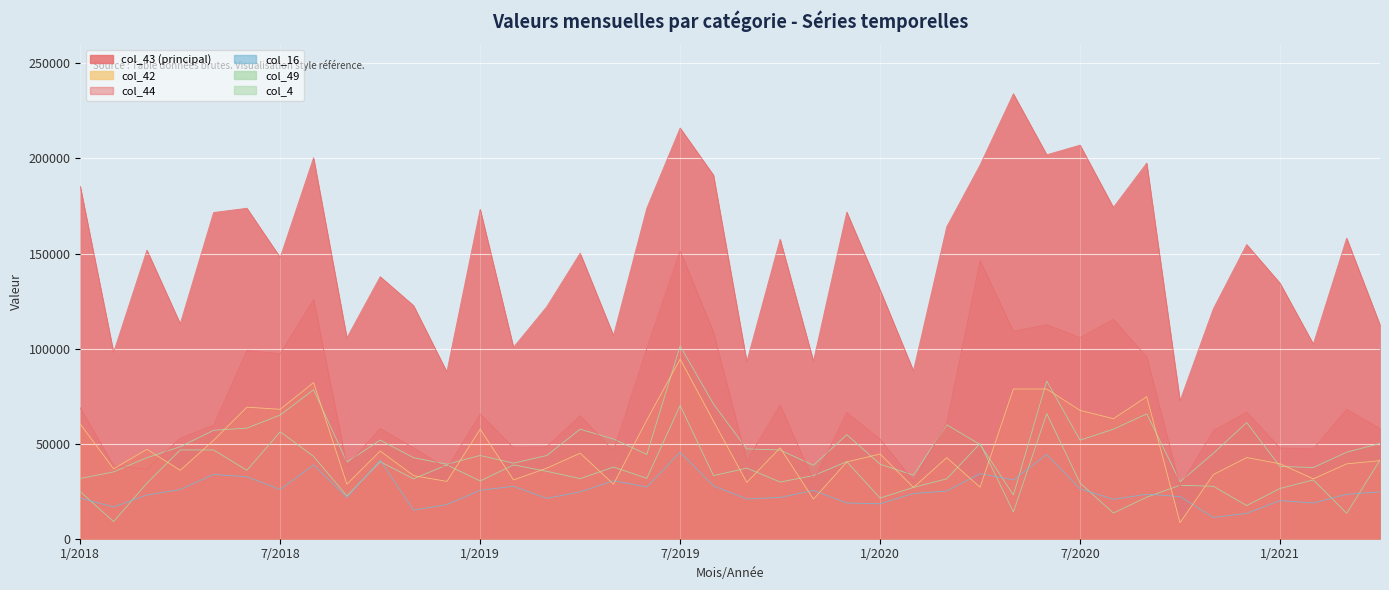

What is the difference between the maximum and minimum values in the col_43 series?

161437